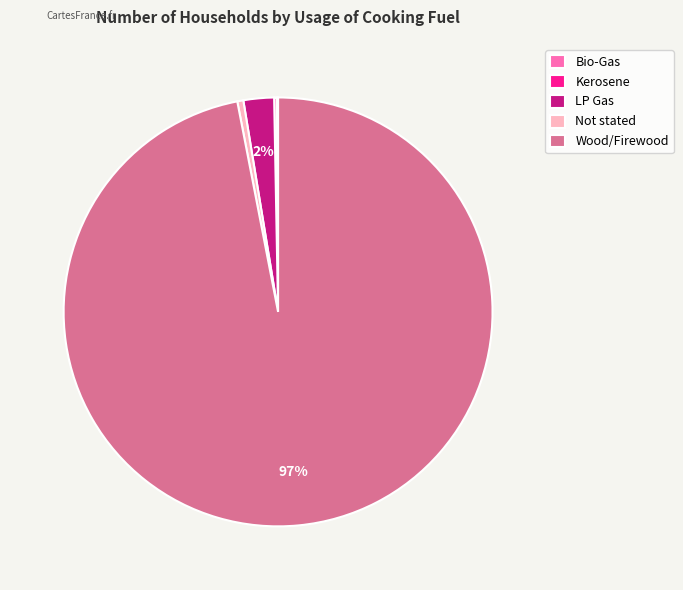

Approximately how many times larger is the value at Wood/Firewood compared to Not stated?

213.2